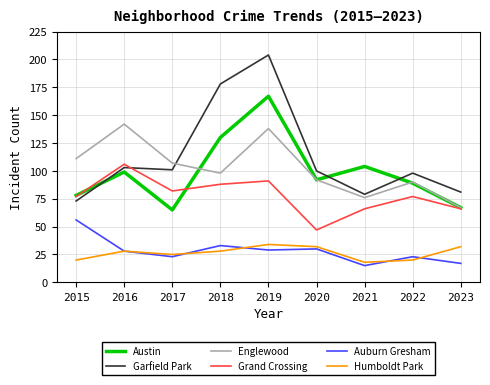

True or false: Englewood and Humboldt Park intersect in this chart.

False